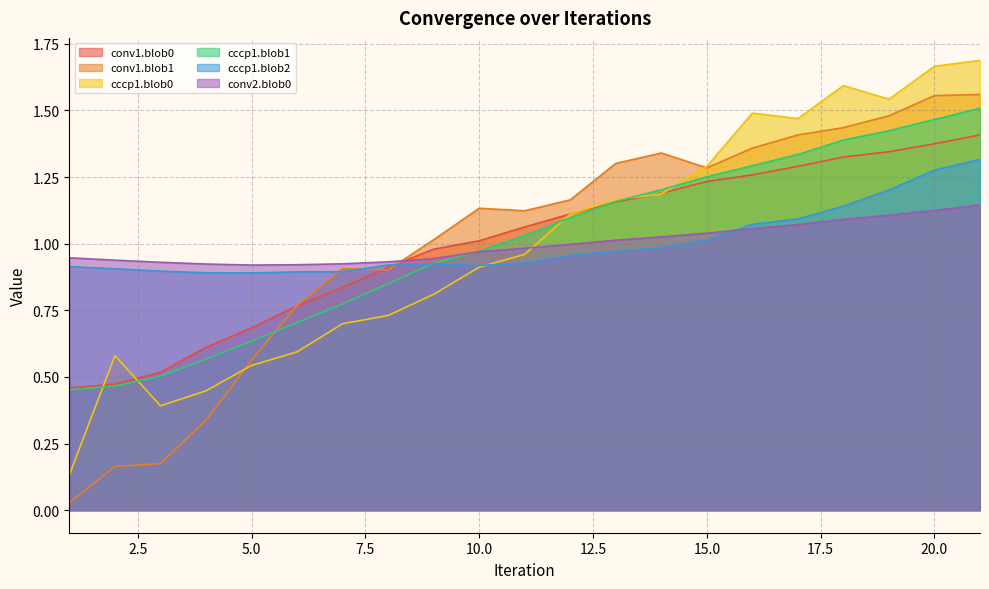

At which label does conv2.blob0 reach its minimum?

5